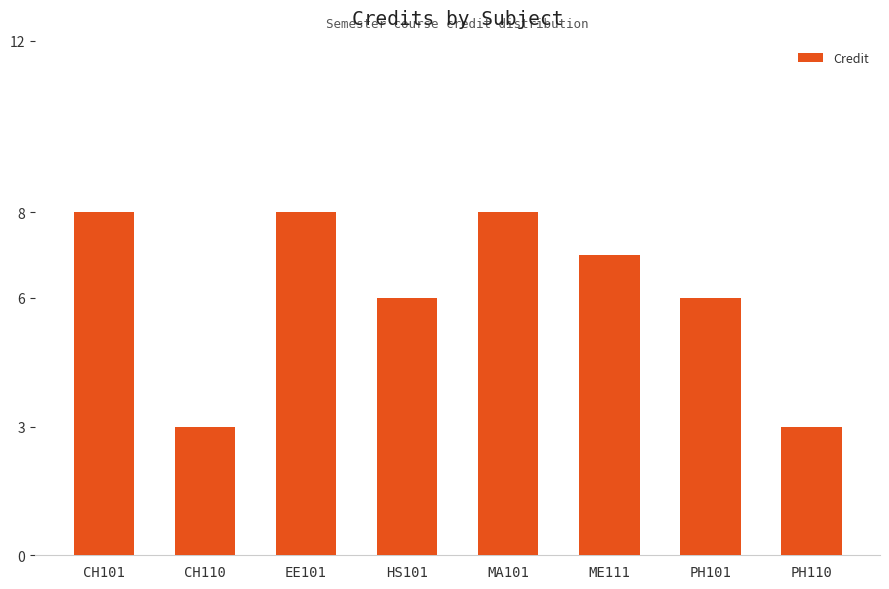

Are the bars horizontal?

No